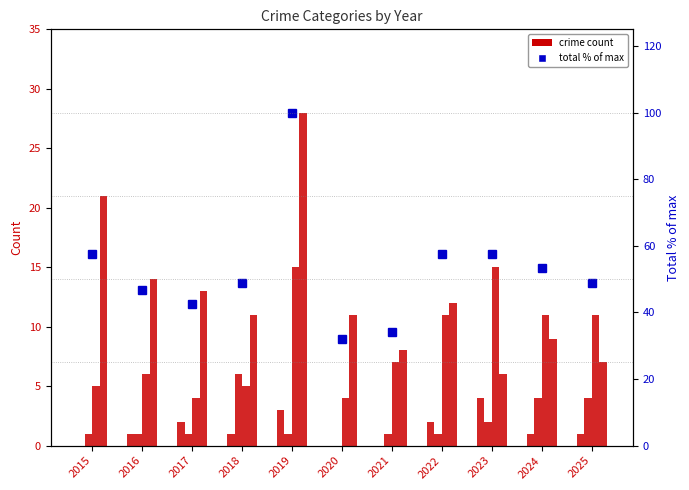

List the series in order of their peak value, lowest first.

Aggravated Assault, Aggravated Battery, Robbery, Theft, Total (% of max)